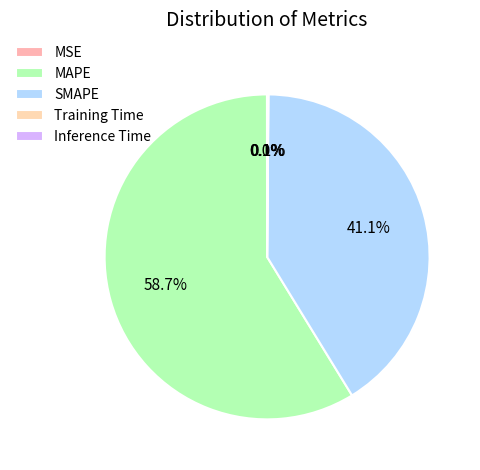

Between SMAPE and MSE, which is larger?

SMAPE